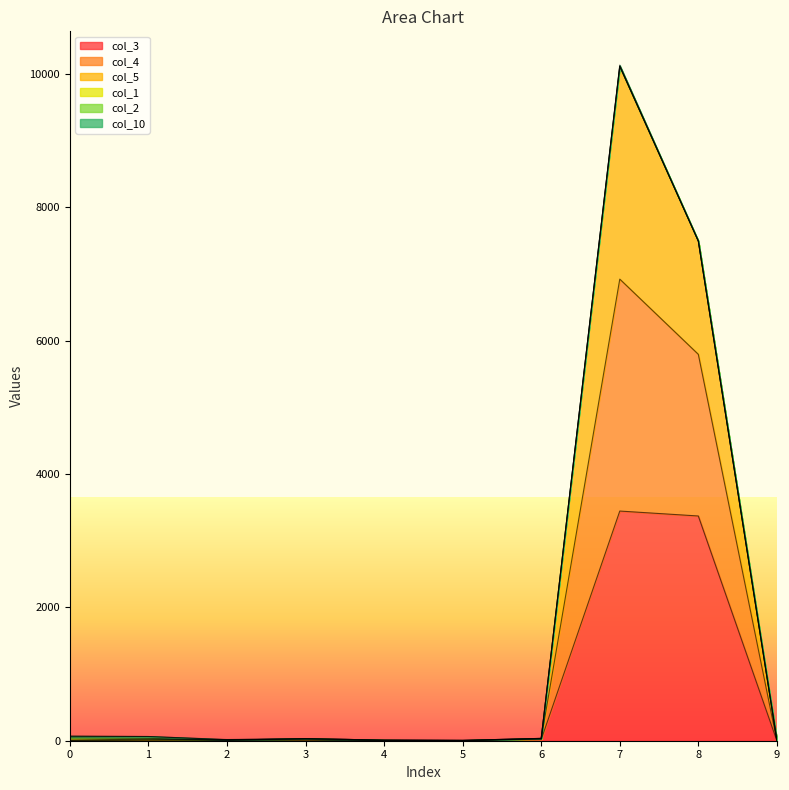

Is the value of col_3 at 8 greater than the value of col_5 at 6?

Yes